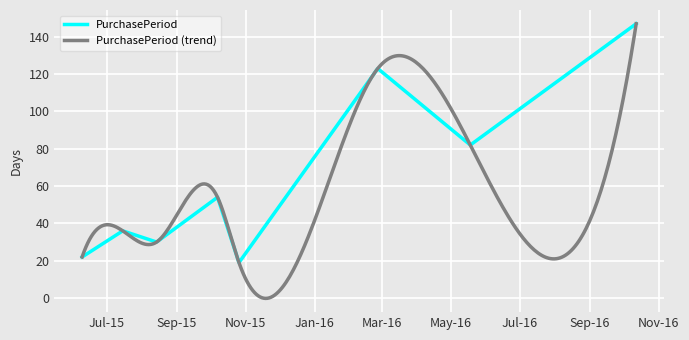

What is the difference between the maximum and minimum values?

128